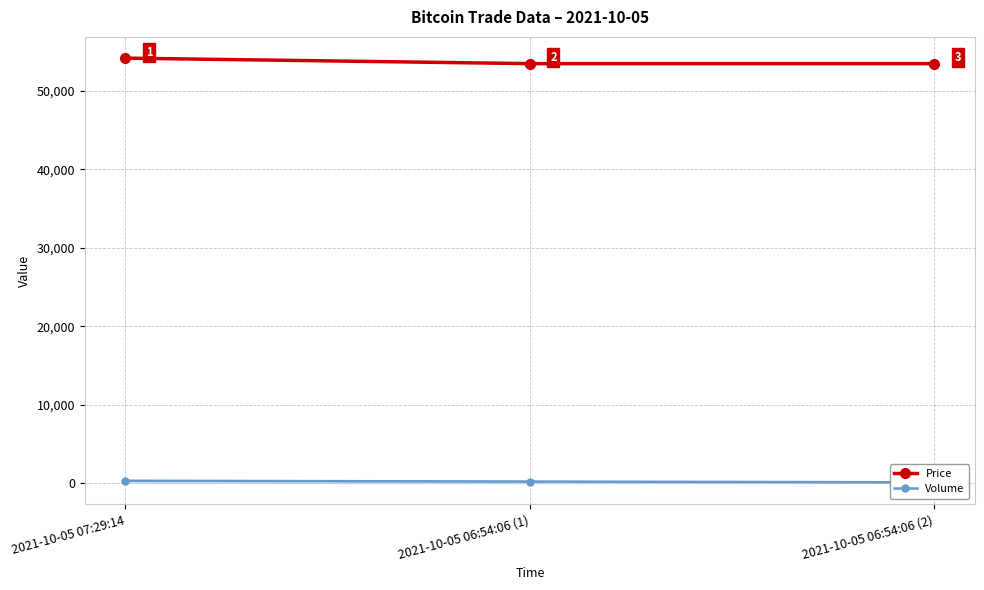

At how many categories does at least one series exceed 42968?

3